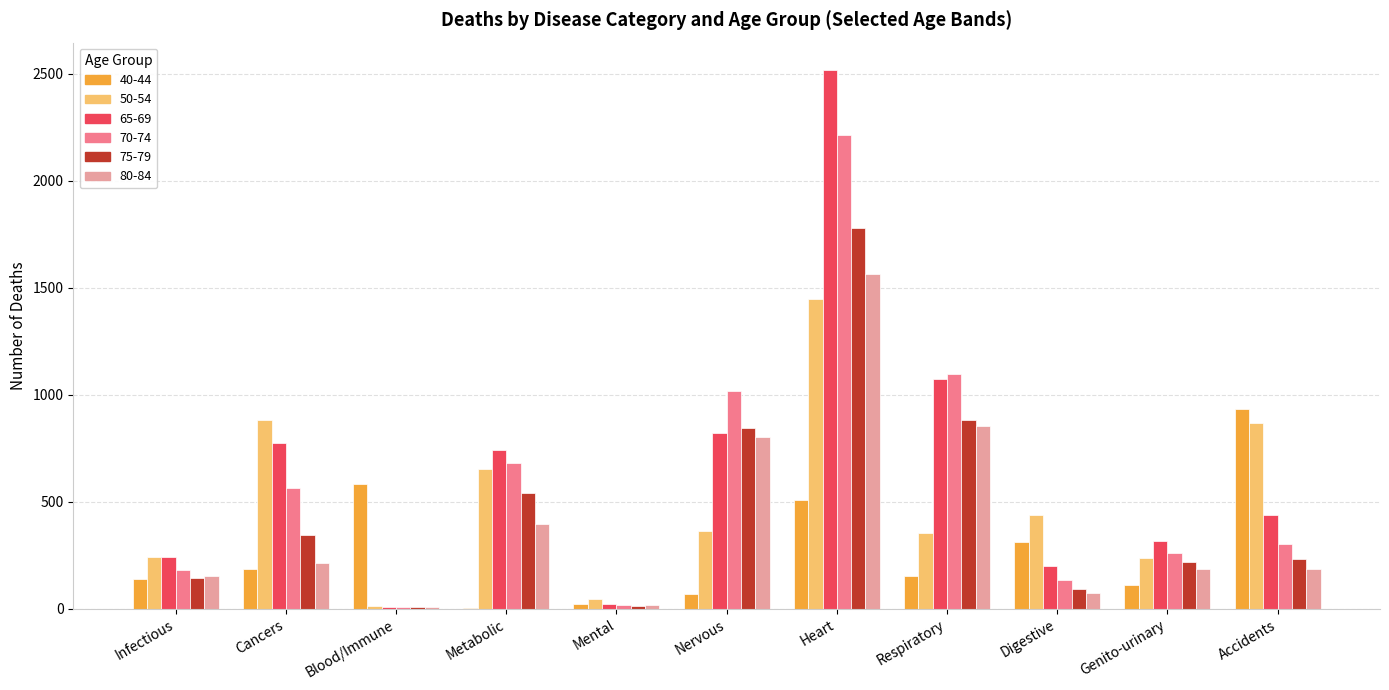

Which series has the largest range (max minus min)?

65-69